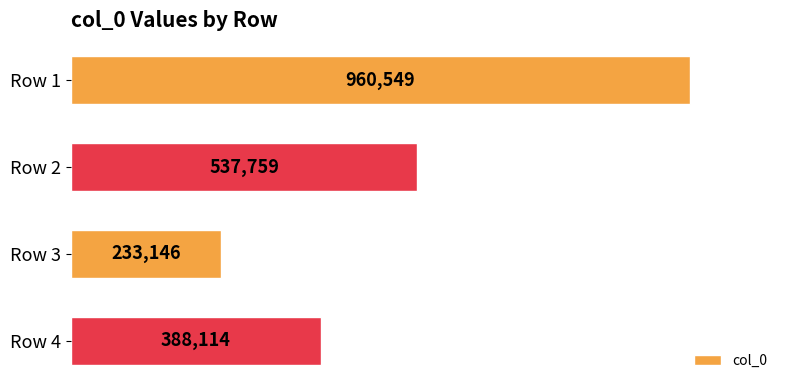

Where is the data nearest to the value 596847?

Row 2